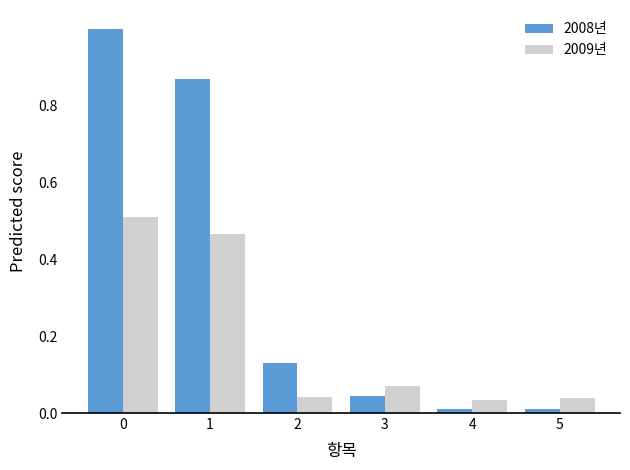

Is the value of 2009년 at 4 greater than the value of 2008년 at 3?

No